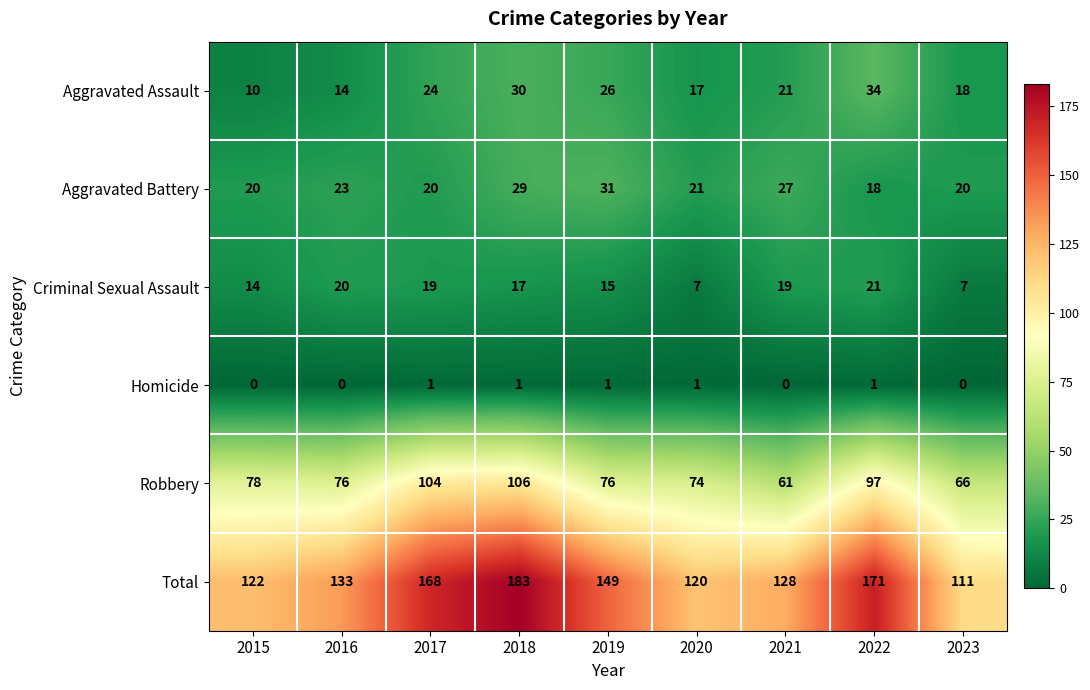

What is the total value across all series at 2023?

222